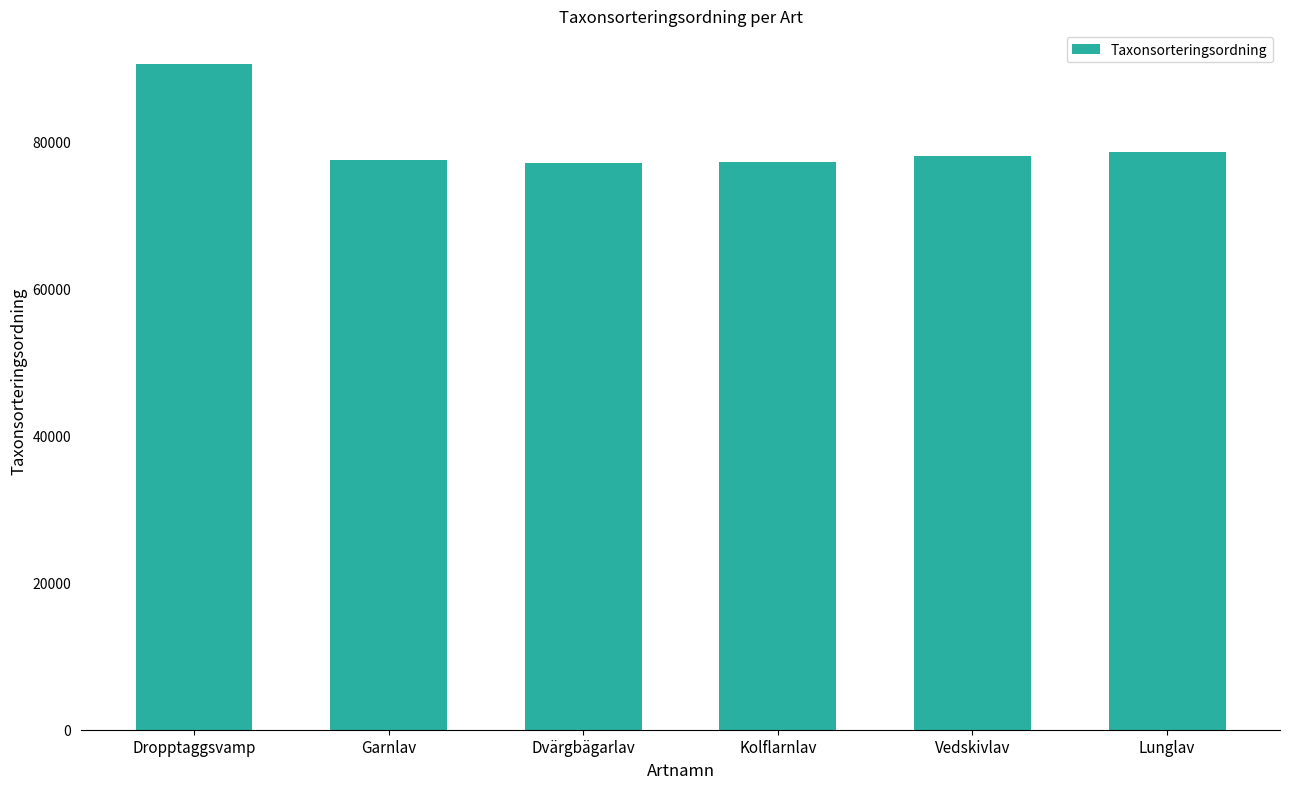

What is the sum of the values at Vedskivlav and Lunglav?

156667